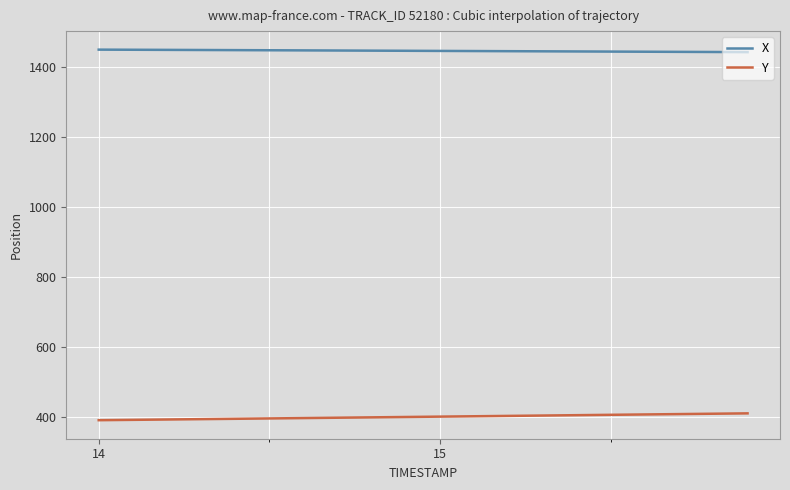

Rank the series by their maximum value, from highest to lowest.

X, Y